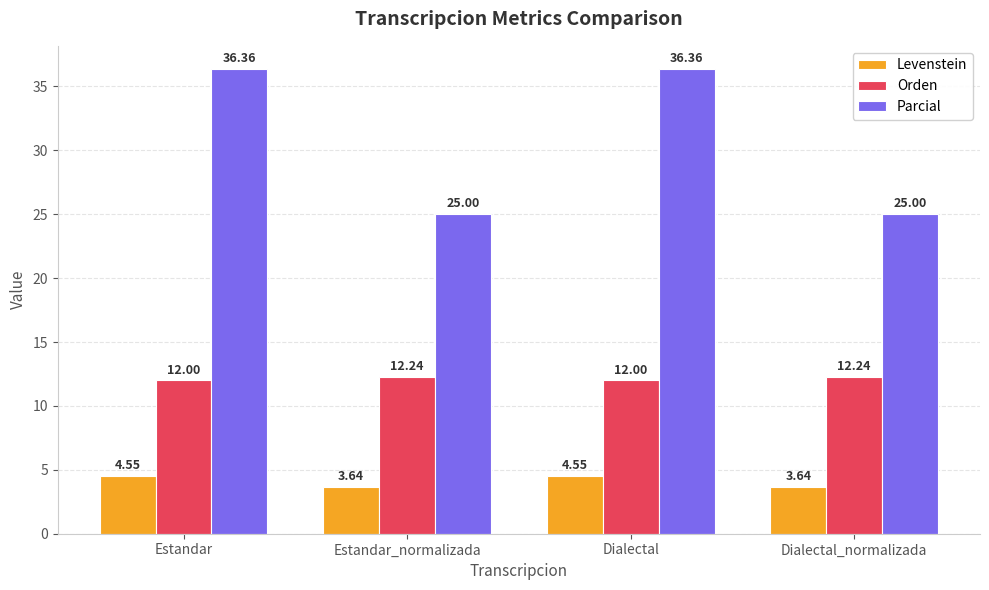

At how many categories does at least one series exceed 10?

4